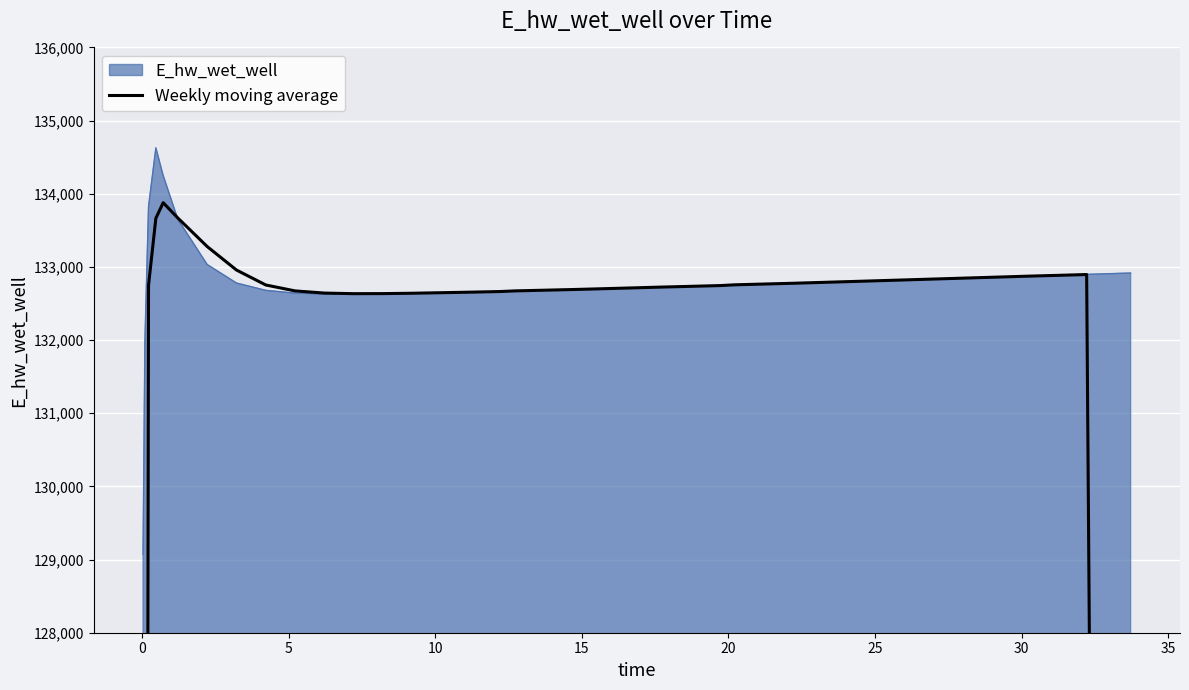

What is the highest value of the E_hw_wet_well series?

134628.0